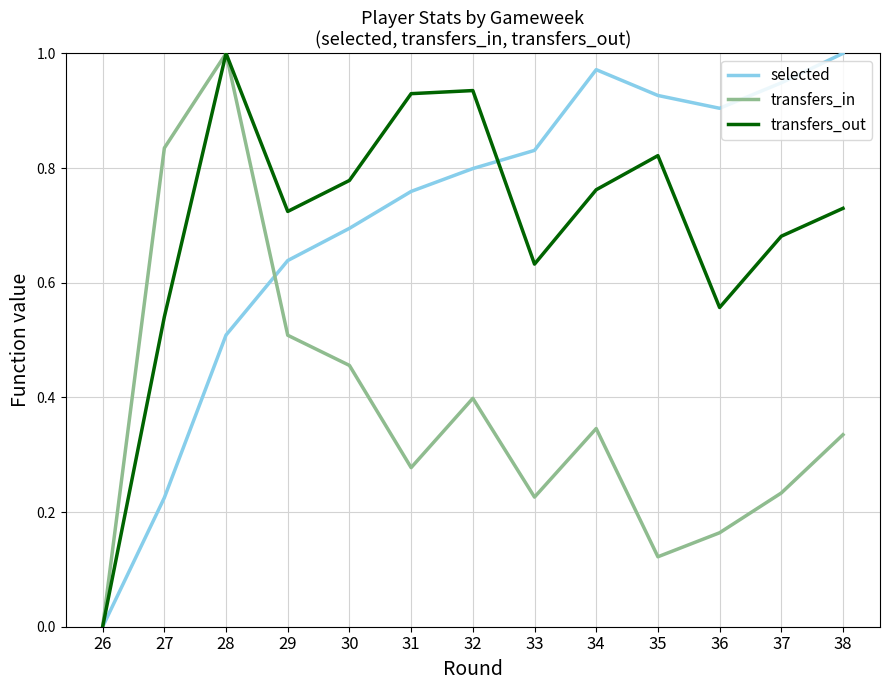

Which series changed the most between 36 and 38?

transfers_out